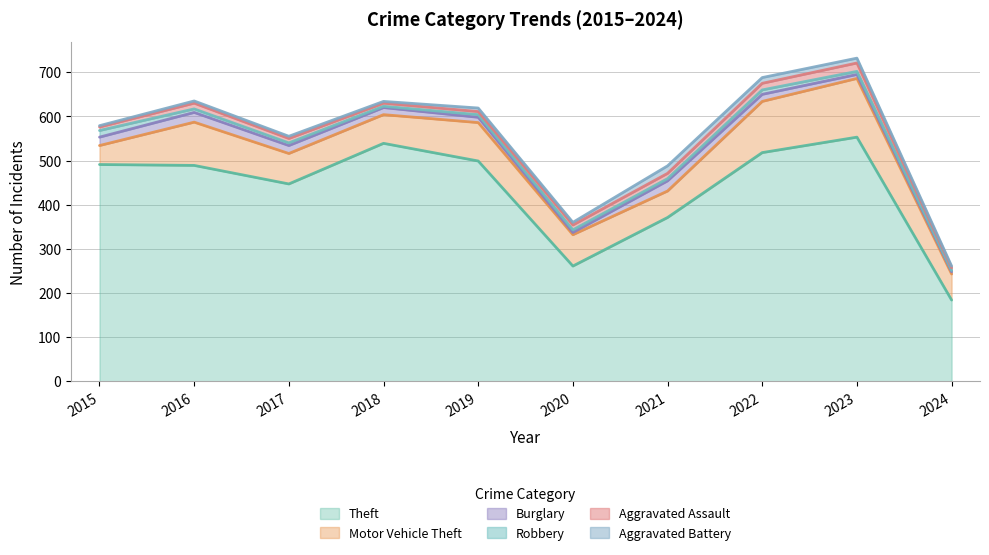

True or false: Theft and Aggravated Battery cross at least once.

False